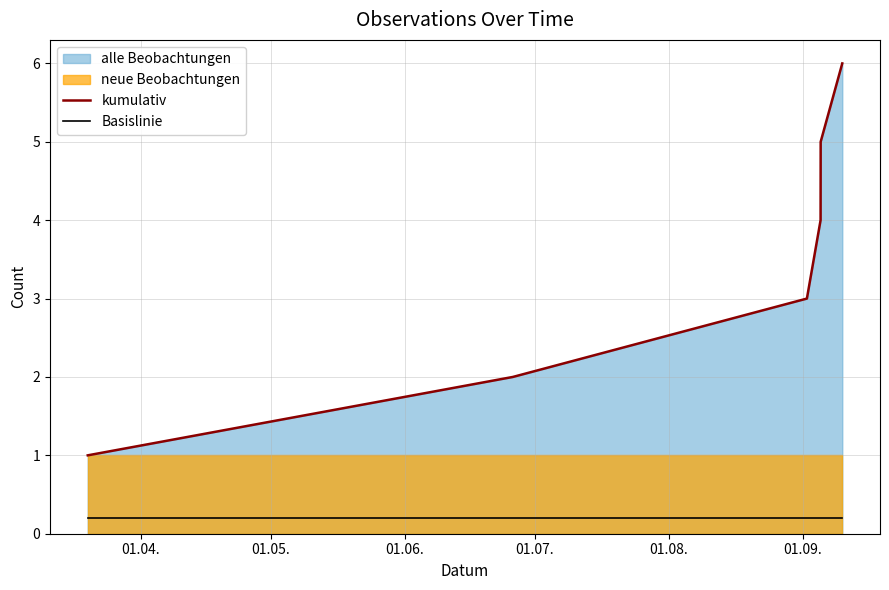

True or false: kumulativ and Basislinie cross at least once.

False